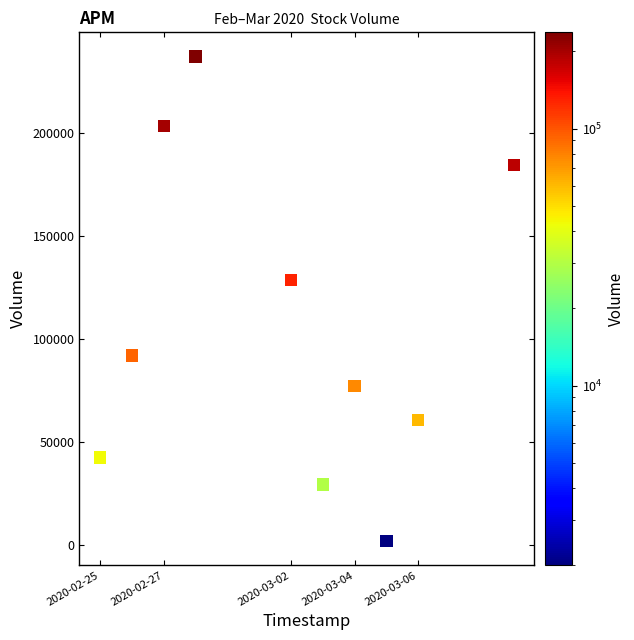

What is the average X value?

1583098560